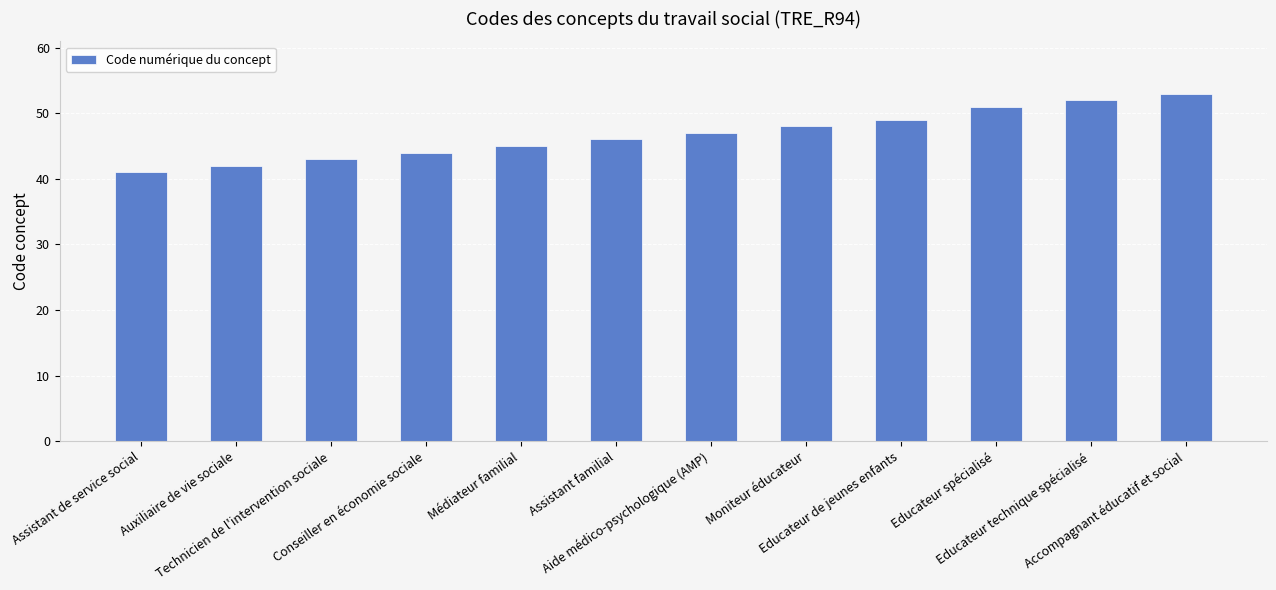

Rank the categories by value from lowest to highest.

Assistant de service social, Auxiliaire de vie sociale, Technicien de l'intervention sociale, Conseiller en économie sociale, Médiateur familial, Assistant familial, Aide médico-psychologique (AMP), Moniteur éducateur, Educateur de jeunes enfants, Educateur spécialisé, Educateur technique spécialisé, Accompagnant éducatif et social